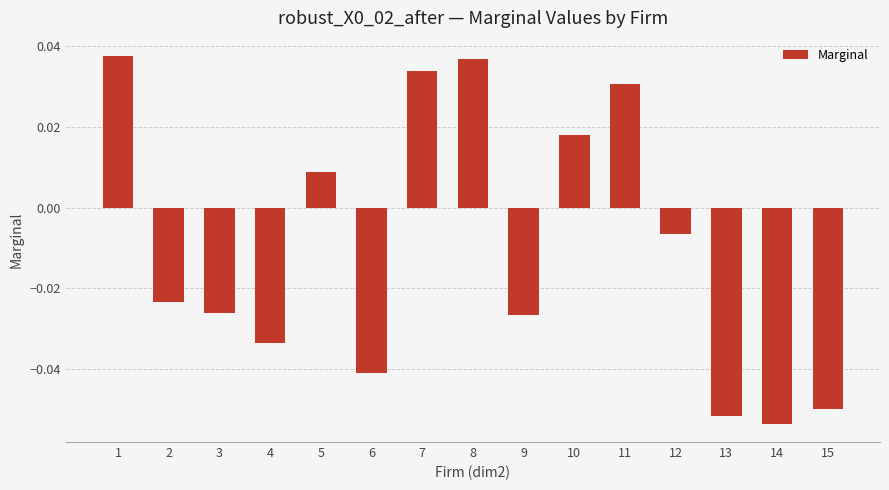

How many bars are there in total?

15